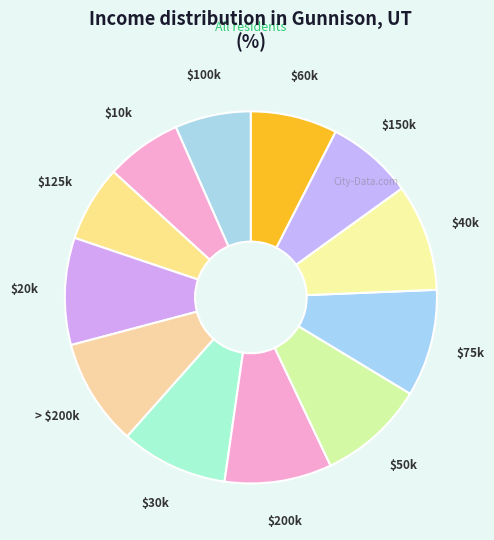

Does $50k account for over 50% of the chart?

No